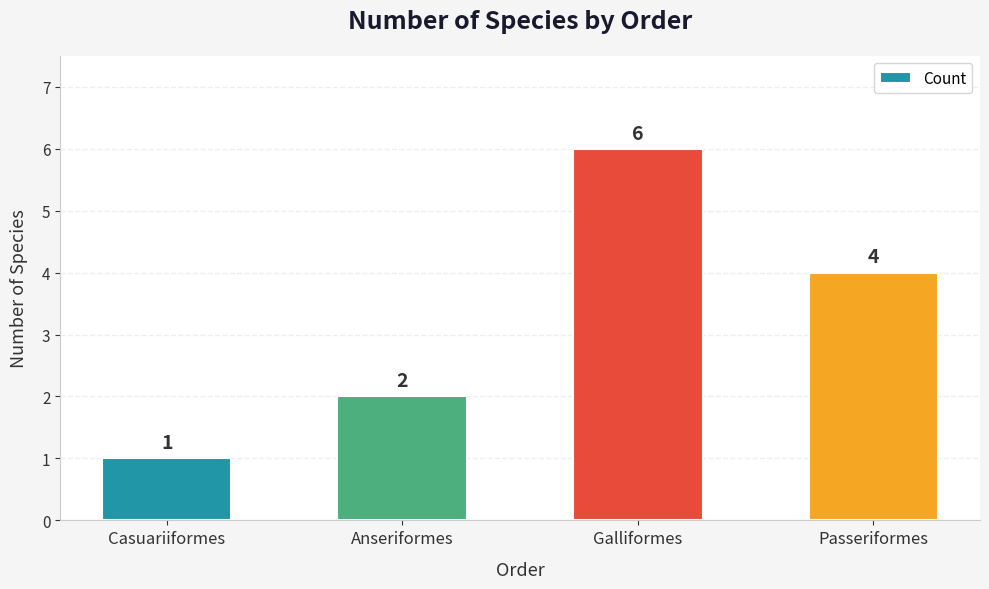

How many values are between 2 and 6?

3